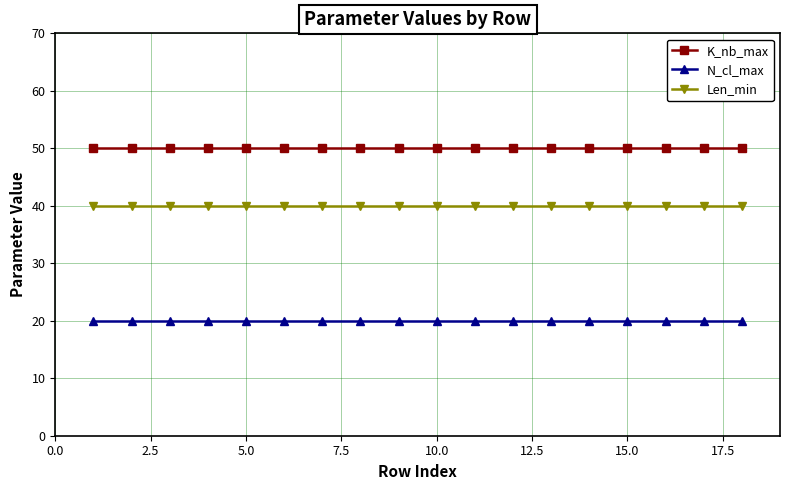

Reading right to left, what are all the values shown in this chart?

K_nb_max: 50	50	50	50	50	50	50	50	50	50	50	50	50	50	50	50	50	50
N_cl_max: 20	20	20	20	20	20	20	20	20	20	20	20	20	20	20	20	20	20
Len_min: 40	40	40	40	40	40	40	40	40	40	40	40	40	40	40	40	40	40